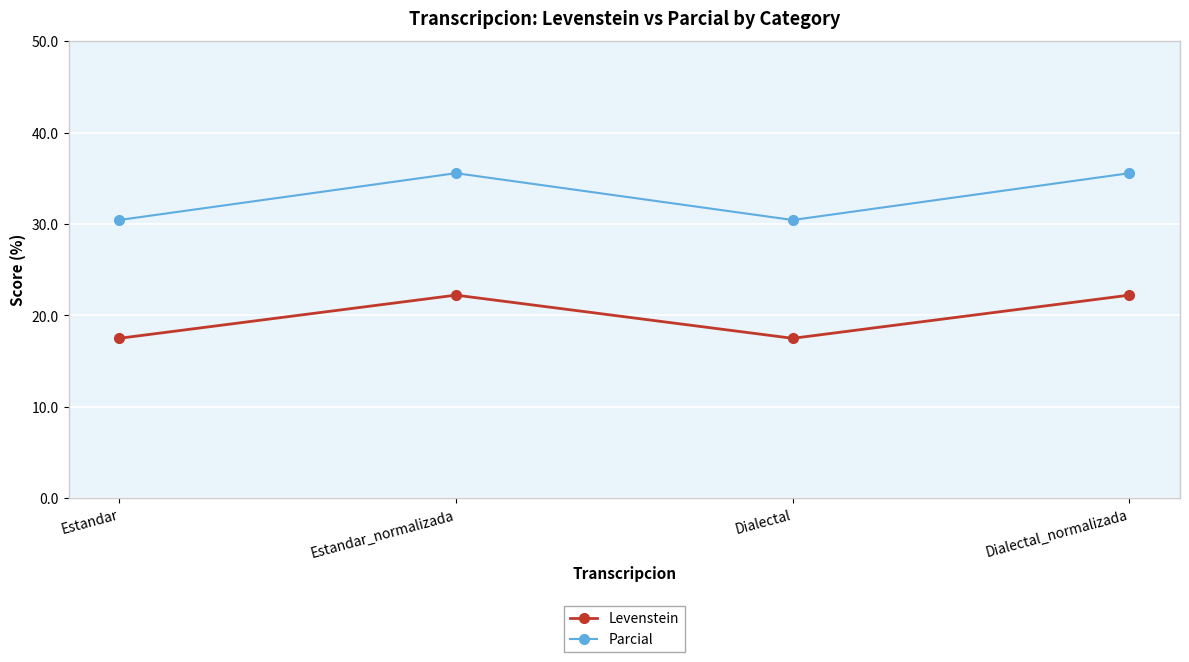

List the series in order of their overall mean, lowest first.

Levenstein, Parcial